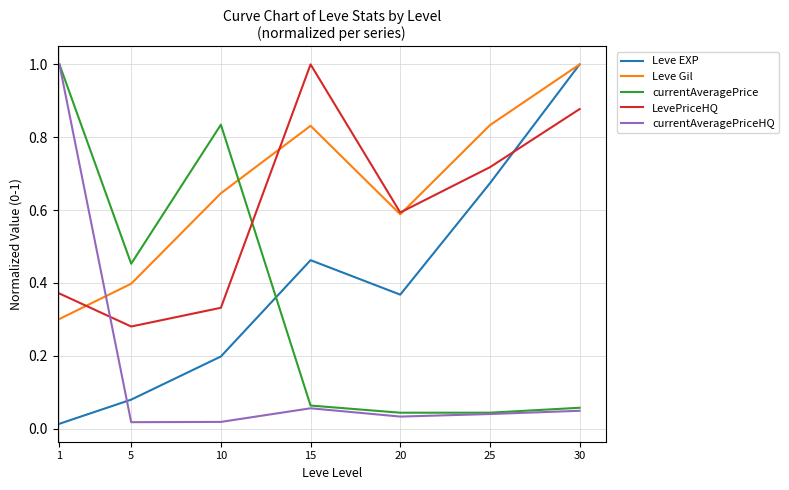

Where is the first local minimum for Leve Gil?

20